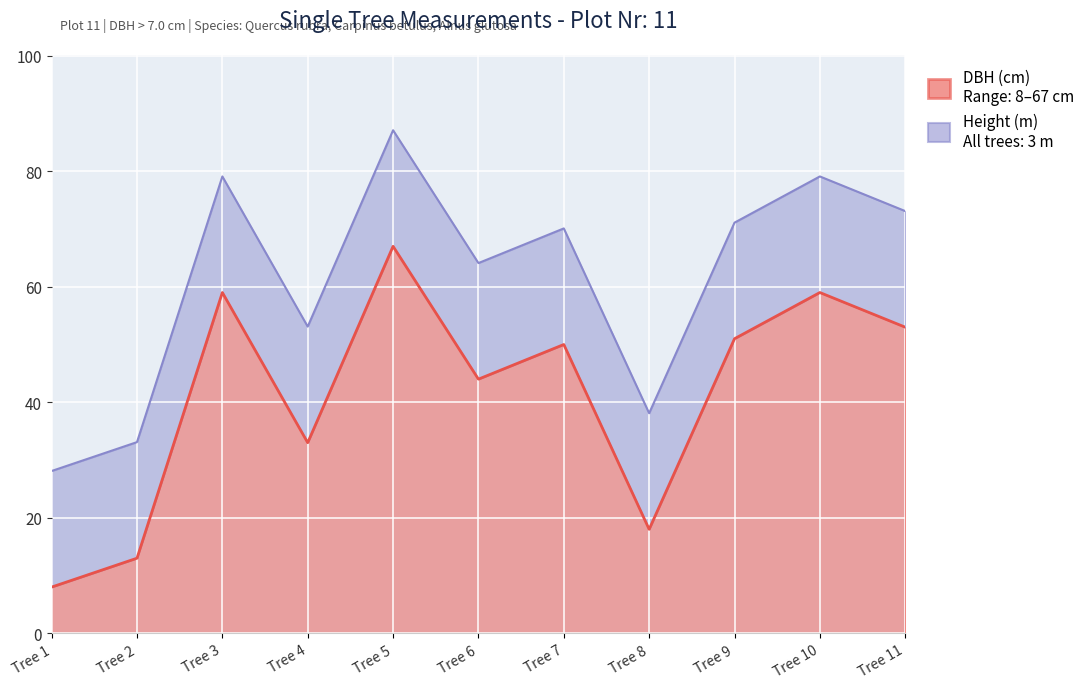

Which series has the widest spread of values?

DBH (cm)